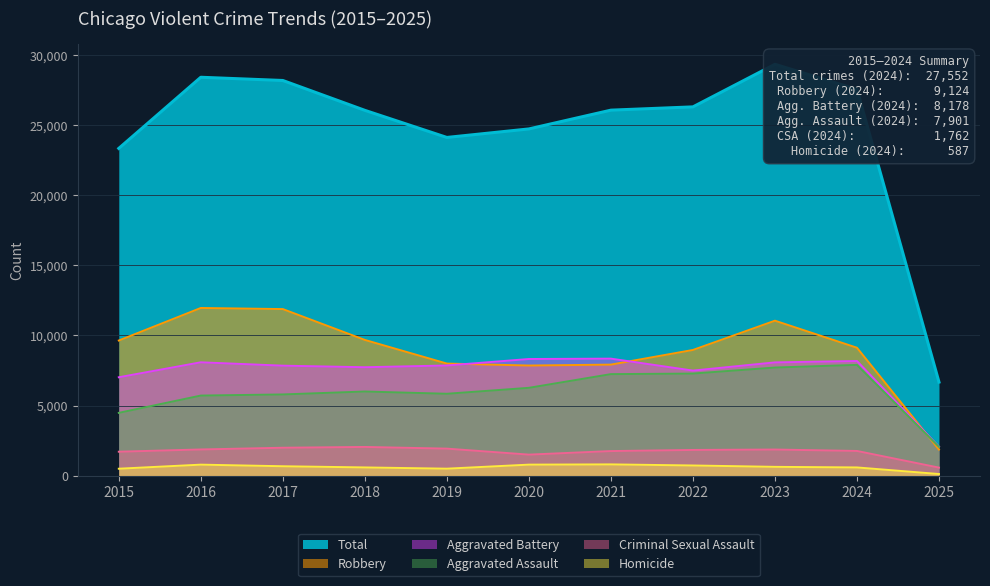

True or false: Robbery has a value of 3176 at 2025.

False